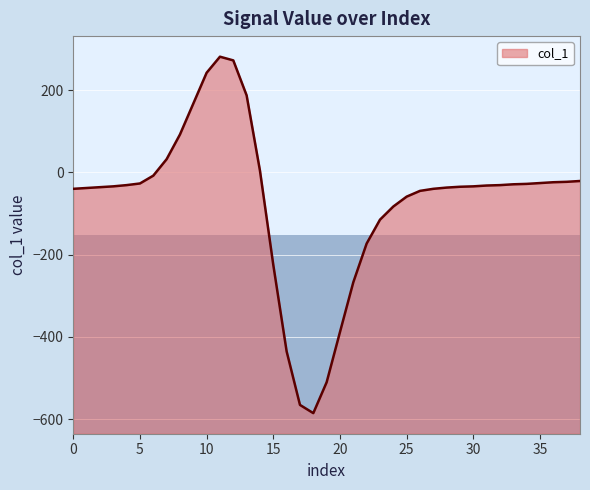

Rank the categories by value from highest to lowest.

11, 12, 10, 13, 9, 8, 7, 14, 6, 38, 37, 36, 35, 5, 34, 33, 4, 32, 31, 3, 30, 29, 2, 28, 1, 0, 27, 26, 25, 24, 23, 22, 15, 21, 20, 16, 19, 17, 18